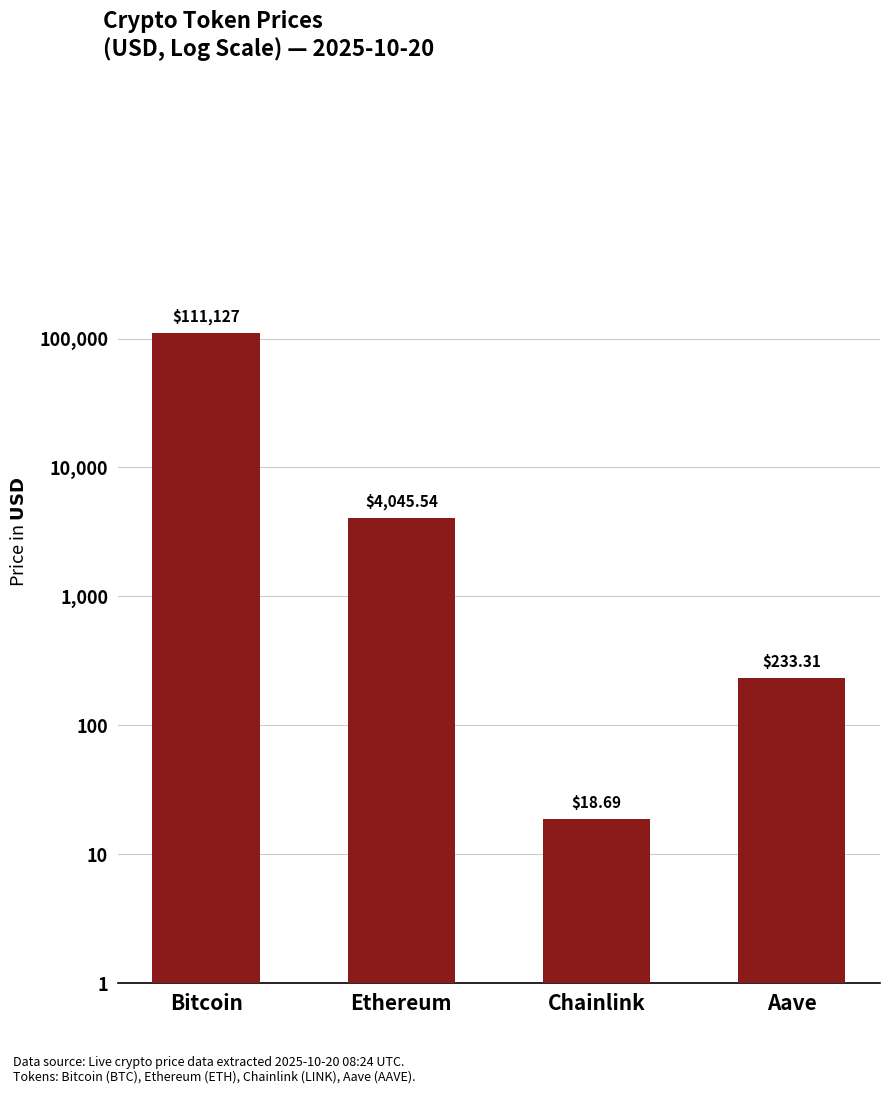

What is the greatest value displayed?

111127.0